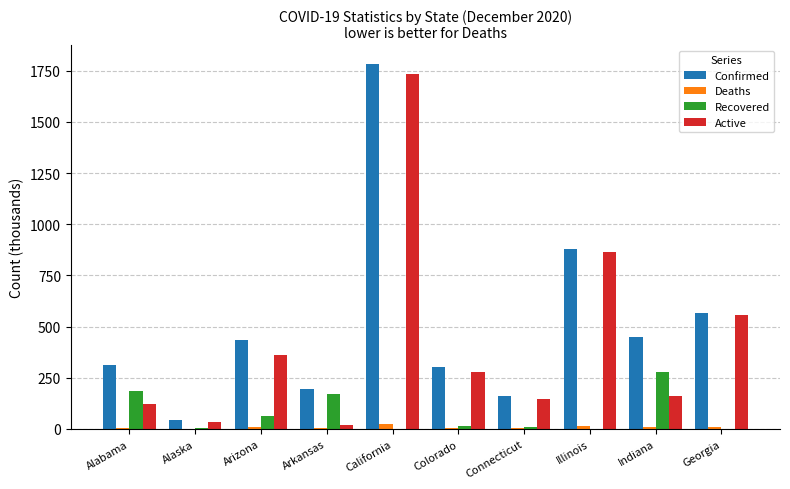

The Active series shows 34.6 at Connecticut. True or false?

False